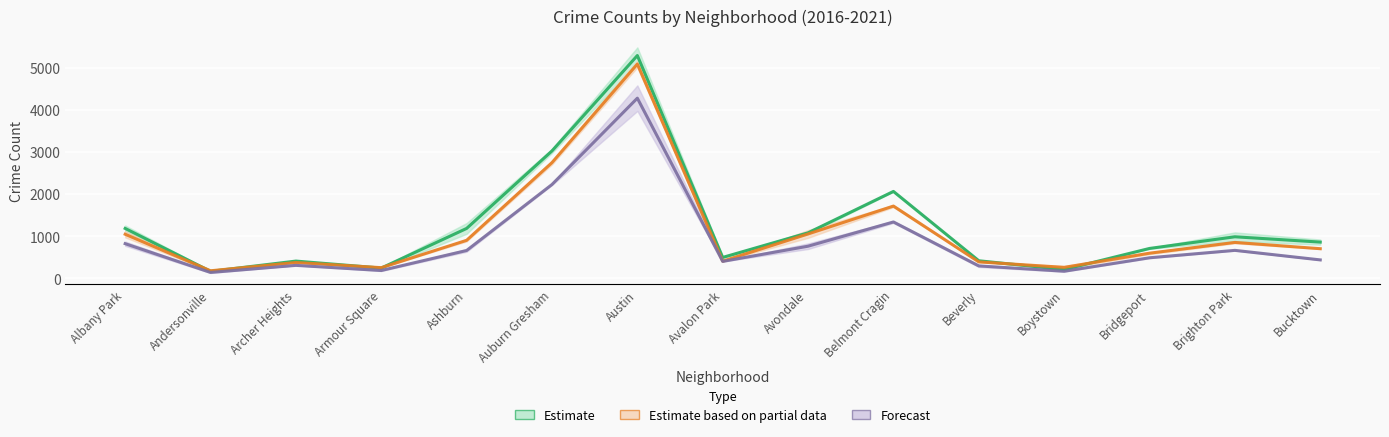

At Archer Heights, list the series in order from smallest to largest.

Forecast, Estimate based on partial data, Estimate